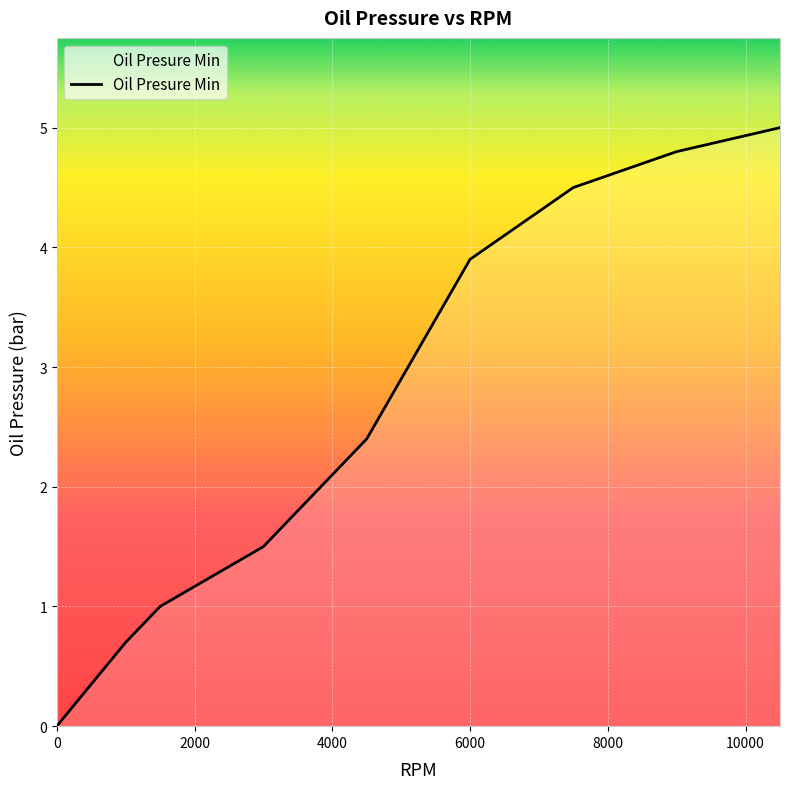

Does the chart display data point markers on the line(s)?

No